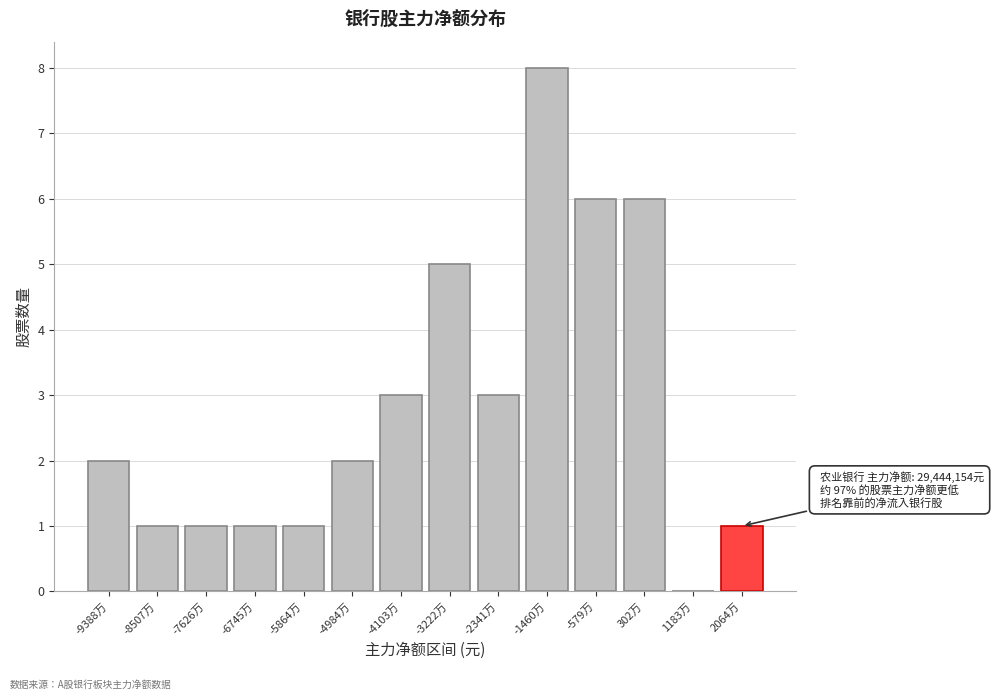

Reading left to right, transcribe all the data shown in this chart.

-9388万=2	-8507万=1	-7626万=1	-6745万=1	-5864万=1	-4984万=2	-4103万=3	-3222万=5	-2341万=3	-1460万=8	-579万=6	302万=6	1183万=0	2064万=1